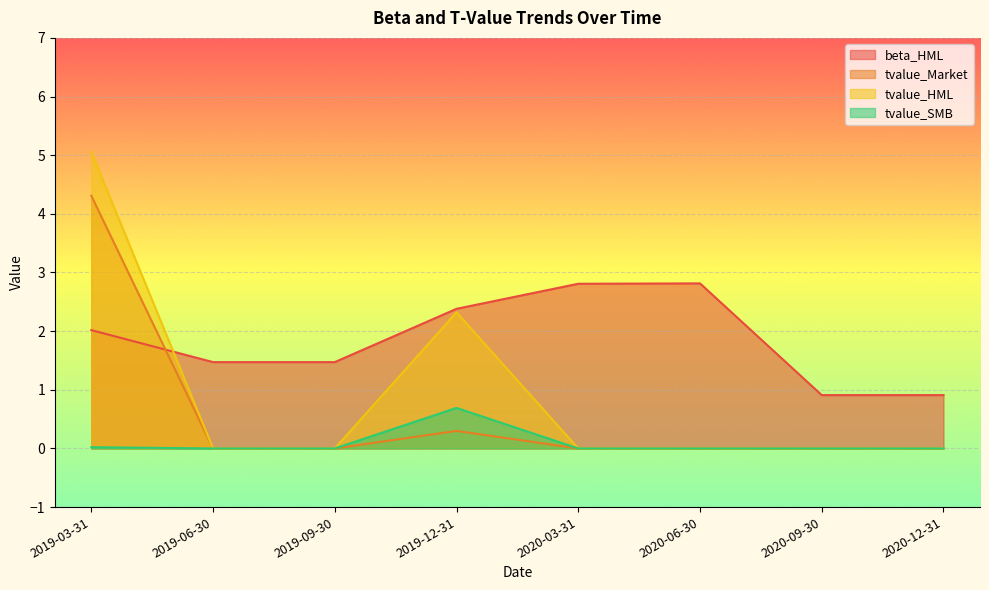

After their last crossing, which series has the higher values: tvalue_Market or beta_HML?

beta_HML